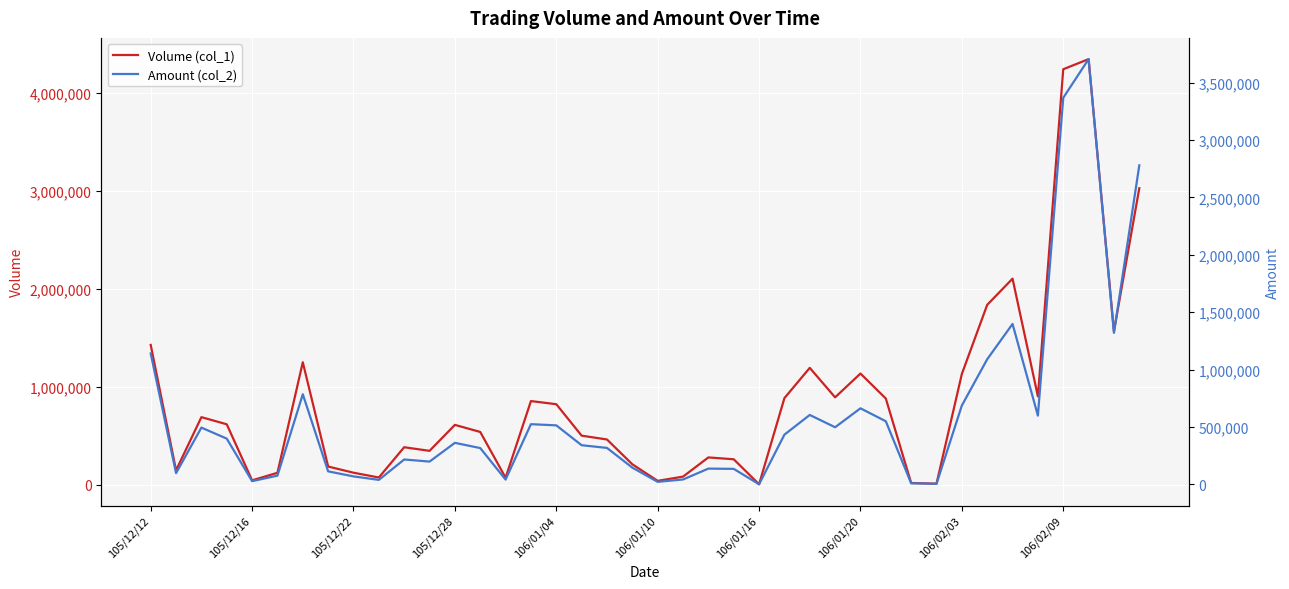

Which series has the largest range (max minus min)?

Volume (col_1)